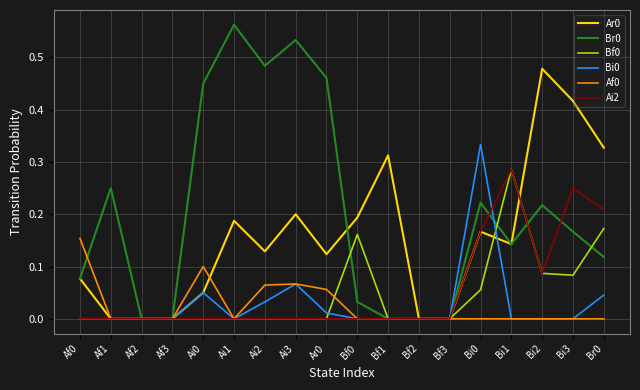

In Ai2, how many points are higher than both neighbors (excluding endpoints)?

2